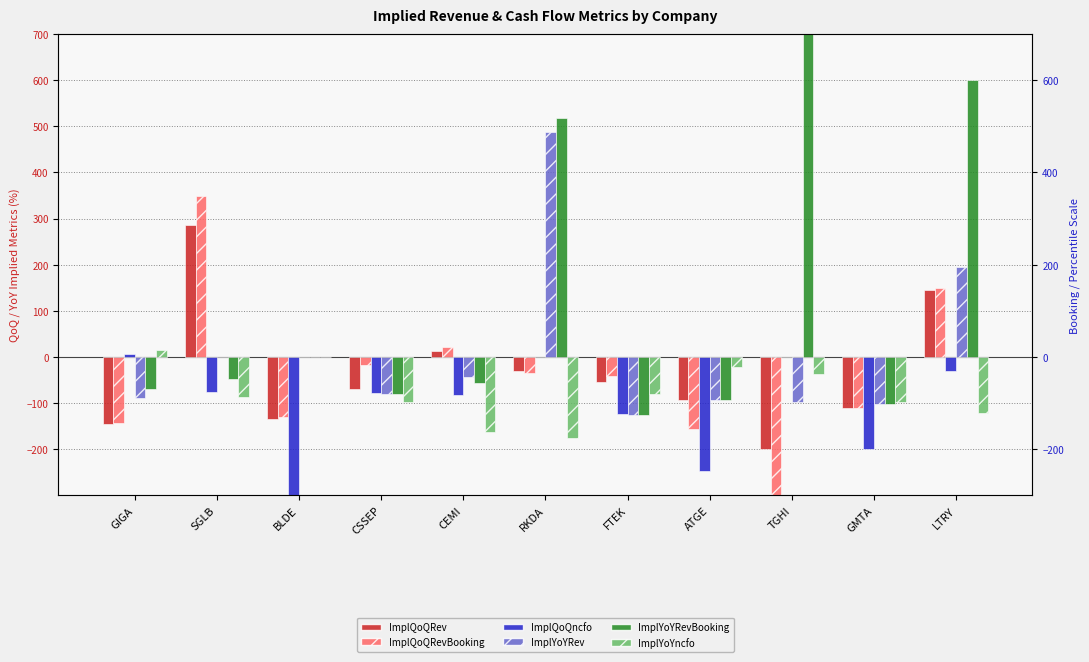

Between CEMI and LTRY, which series saw the biggest shift?

ImplYoYRevBooking